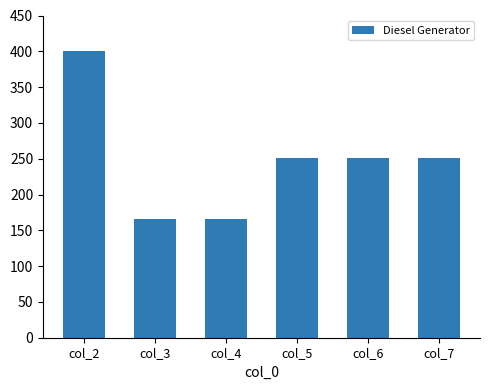

Reading right to left, what are all the values shown in this chart?

251	251	251	166	166	400